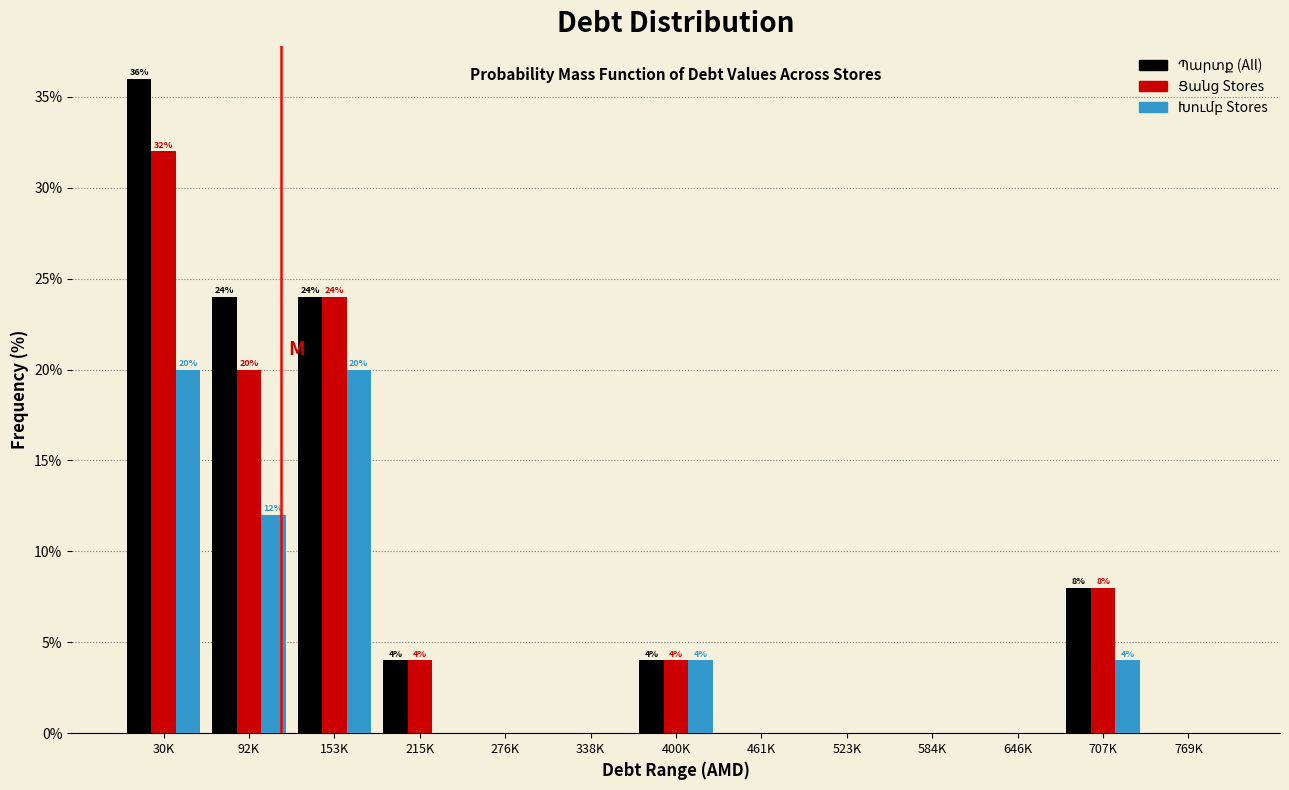

At which category is the sum across all series the highest?

30K